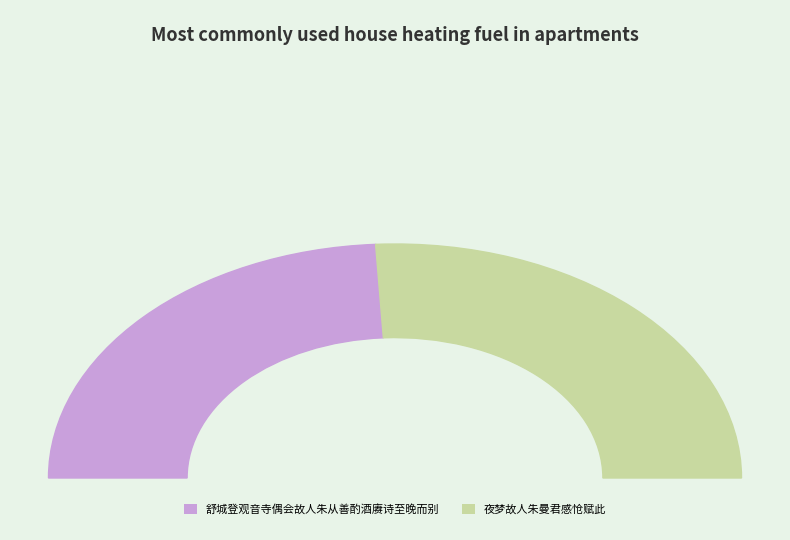

To the nearest percent, what percentage of the pie is 舒城登观音寺偶会故人朱从善酌酒赓诗至晚而别?

48%